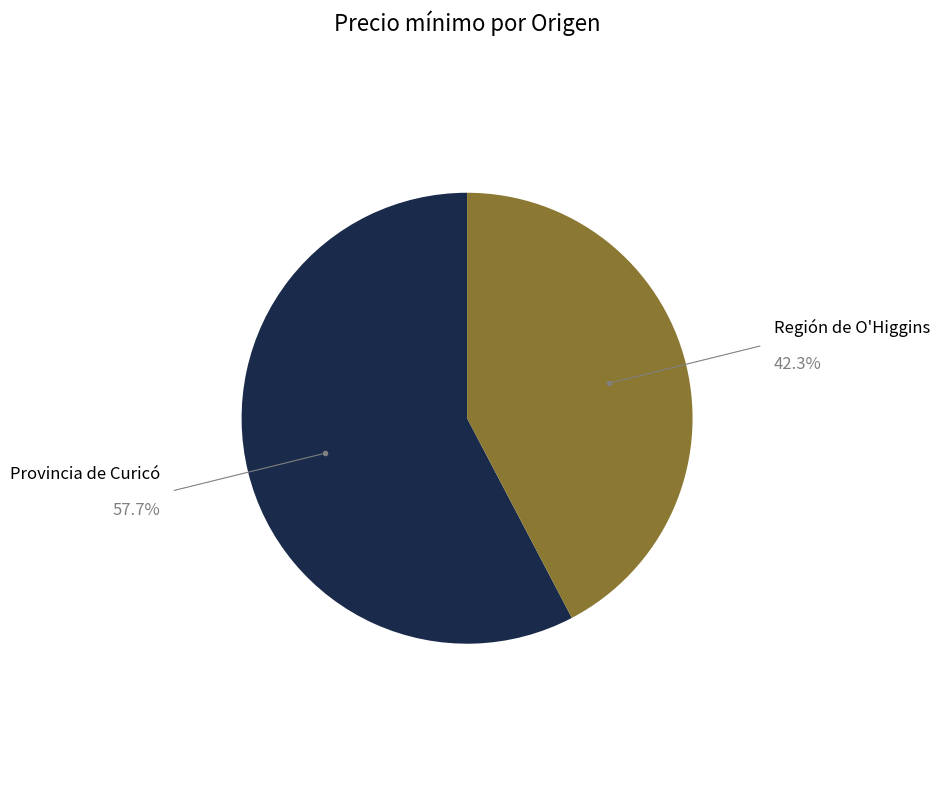

Does any single category account for the majority?

Yes